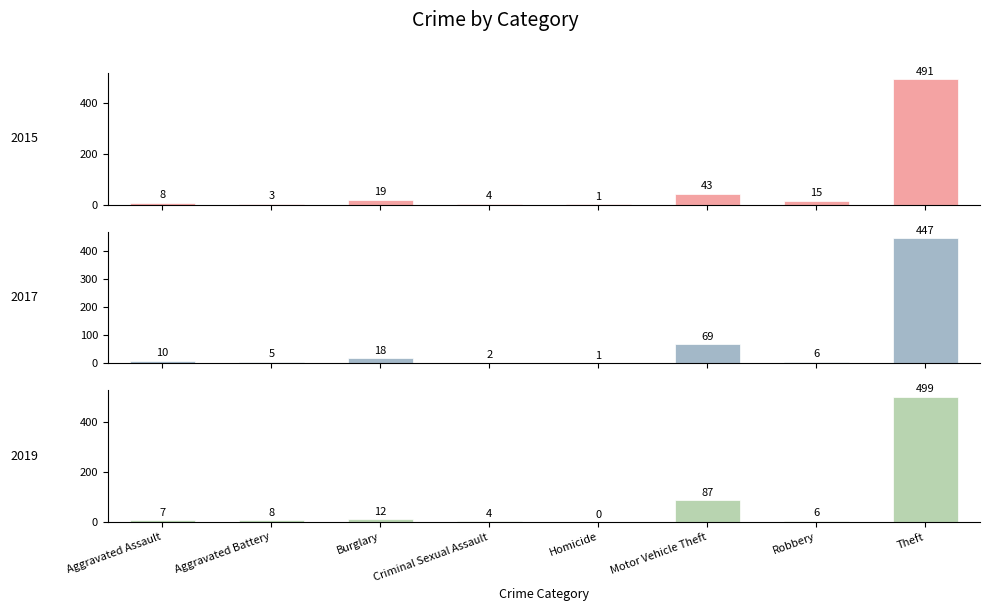

Which category has the lowest value across all series?

Homicide